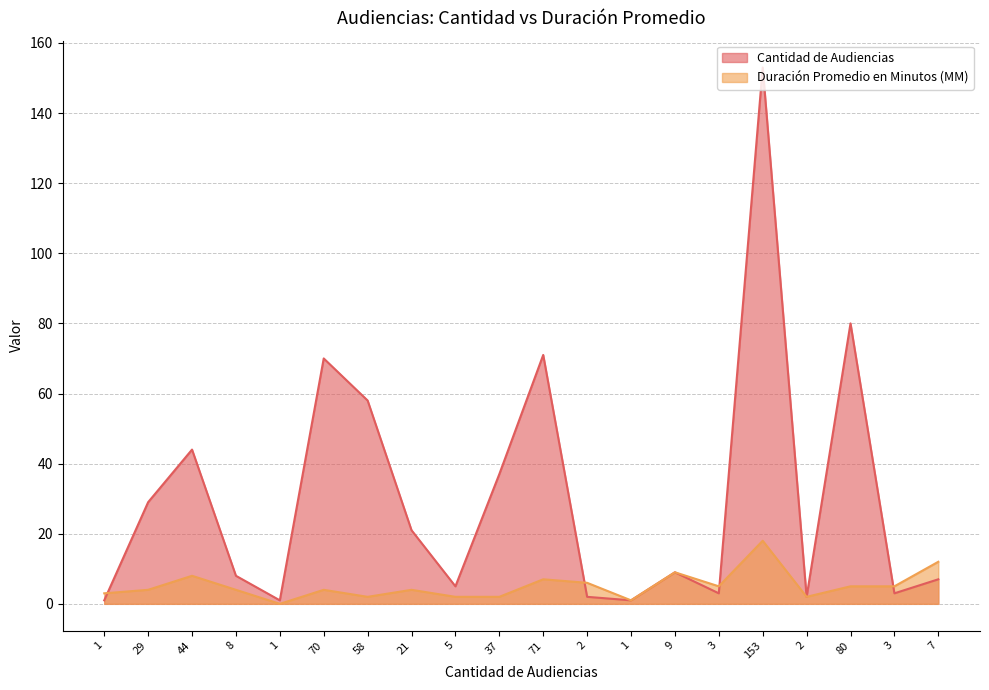

True or false: Cantidad de Audiencias has a value of 71 at 71.

True